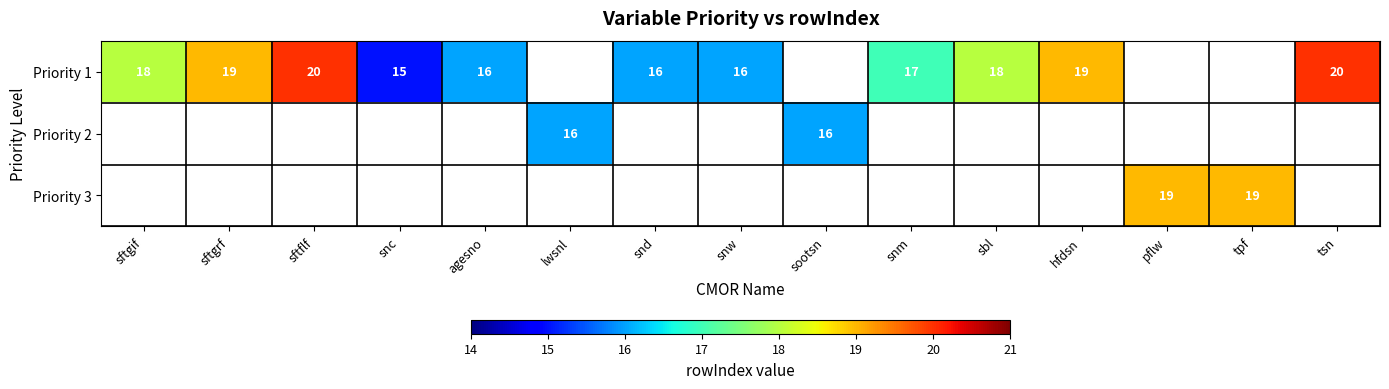

What is the difference between the Priority 1 values at agesno and sftflf?

4